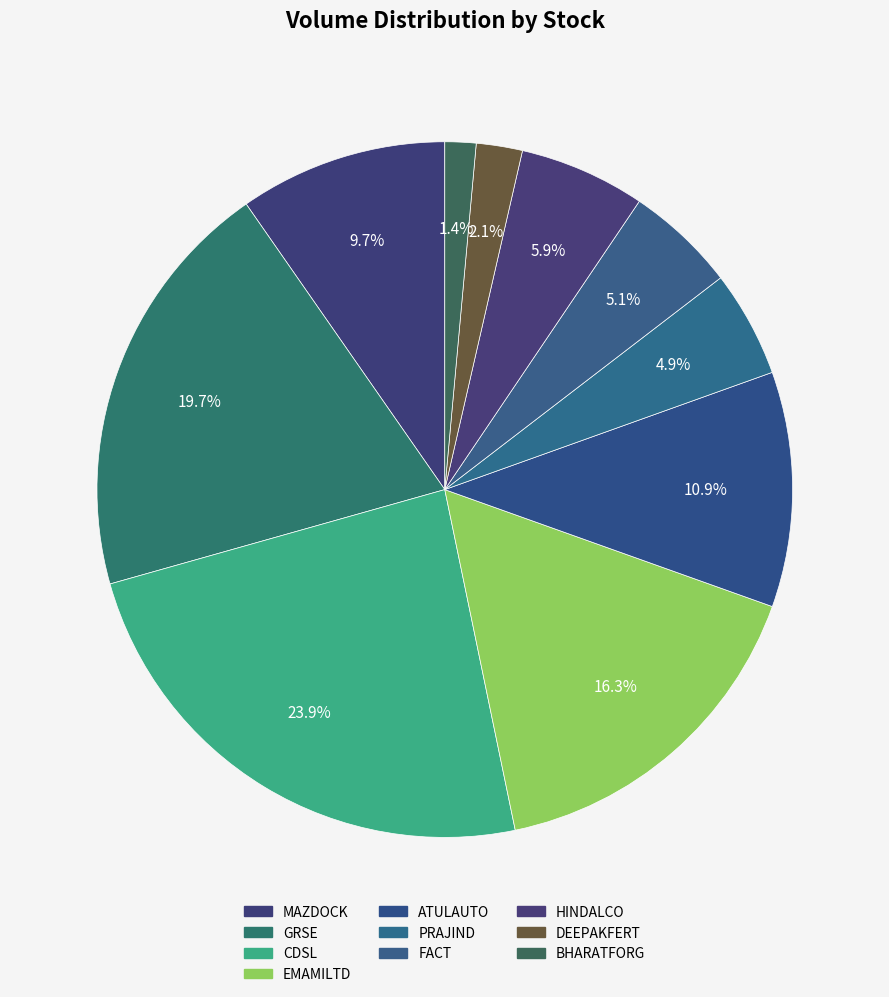

What is the largest slice in the pie chart?

CDSL